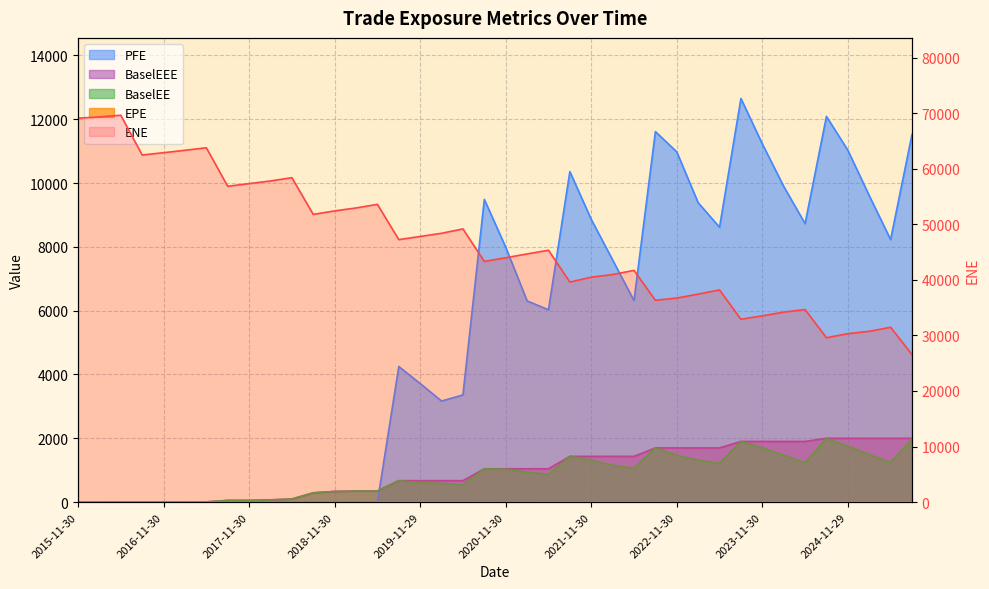

Reading left to right, list all the values displayed in this chart.

ENE: 69113.0	69344.9	69644.7	62491.3	62903.2	63339.3	63787.9	56852.9	57338.8	57814.4	58405.7	51796.6	52425.0	52955.3	53606.3	47252.2	47820.7	48395.7	49179.9	43324.3	43990.6	44677.7	45343.5	39608.4	40487.7	40968.6	41714.9	36335.9	36727.3	37443.7	38189.8	32908.6	33531.1	34199.3	34664.6	29586.1	30320.6	30748.2	31473.7	26555.8
EPE: 0.0	0.2	0.5	0.8	1.0	1.2	1.5	1.8	2.0	2.2	2.5	2.8	3.0	3.2	3.5	3.7	4.0	4.2	4.5	4.7	5.0	5.2	5.5	5.8	6.0	6.2	6.5	6.8	7.0	7.2	7.5	7.8	8.0	8.2	8.5	8.7	9.0	9.2	9.5	9.7
BaselEE: 0.0	0.0	0.0	0.0	0.0	7.8	4.7	52.3	52.6	69.9	96.1	290.4	333.8	345.1	348.0	670.9	604.4	585.7	541.1	1044.2	1030.0	942.2	865.0	1433.1	1316.6	1153.2	1063.6	1698.4	1463.6	1316.2	1215.6	1901.3	1701.4	1470.2	1237.8	1999.1	1752.8	1487.5	1246.0	1974.5
PFE: 0.0	0.0	0.0	0.0	0.0	0.0	0.0	0.0	0.0	0.0	0.0	0.0	0.0	0.0	0.0	4249.3	3714.9	3166.2	3359.0	9487.0	7989.9	6306.5	6026.7	10358.7	8861.3	7589.5	6315.5	11611.7	10976.8	9383.2	8614.9	12650.9	11227.3	9895.9	8727.7	12087.9	11027.4	9606.5	8227.8	11522.6
BaselEEE: 0.0	0.0	0.0	0.0	0.0	7.8	7.8	52.3	52.6	69.9	96.1	290.4	333.8	345.1	348.0	670.9	670.9	670.9	670.9	1044.2	1044.2	1044.2	1044.2	1433.1	1433.1	1433.1	1433.1	1698.4	1698.4	1698.4	1698.4	1901.3	1901.3	1901.3	1901.3	1999.1	1999.1	1999.1	1999.1	1999.1